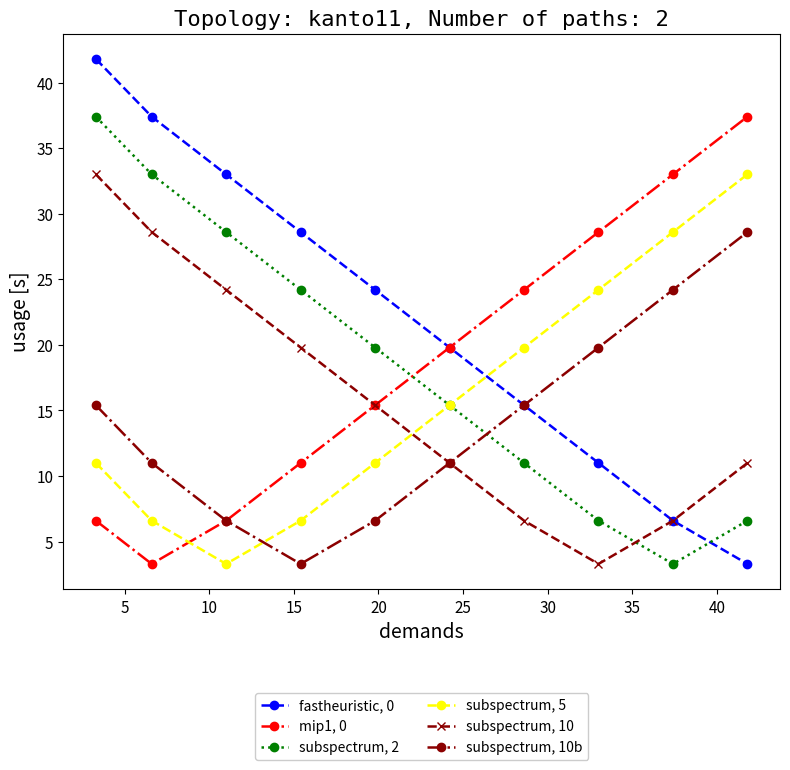

Does the chart have visible grid lines?

No